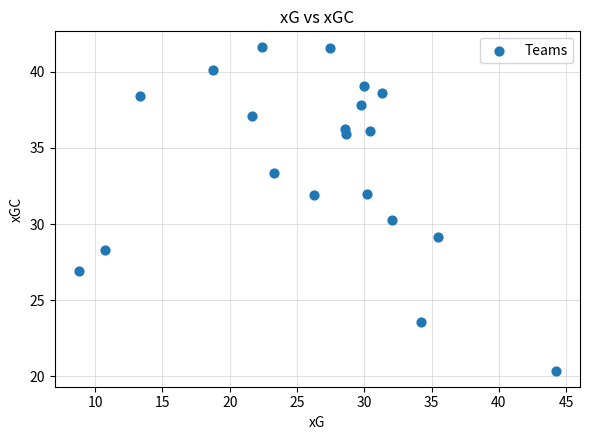

What Y value in the scatter plot is closest to 30?

30.2